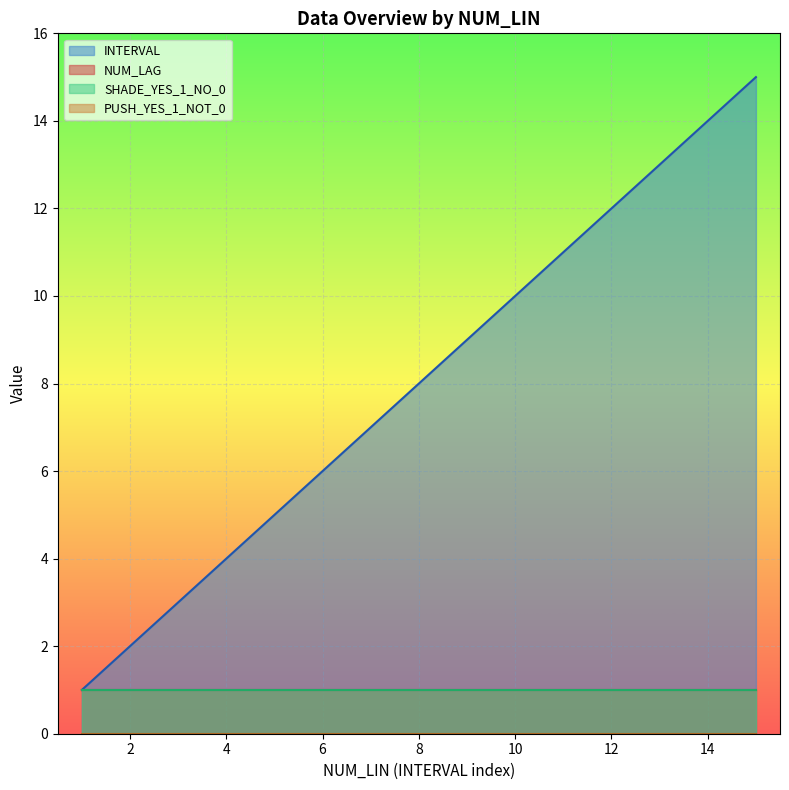

What are all the series names shown in the legend?

INTERVAL, NUM_LAG, SHADE_YES_1_NO_0, PUSH_YES_1_NOT_0